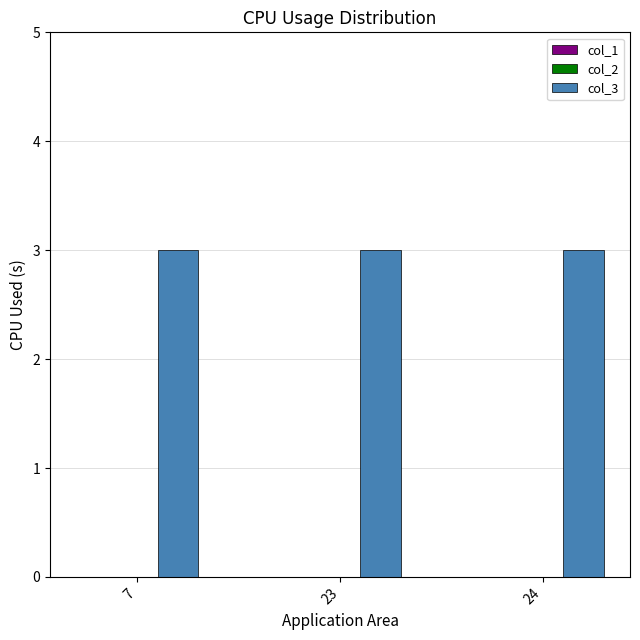

Which series has the largest range (max minus min)?

col_1